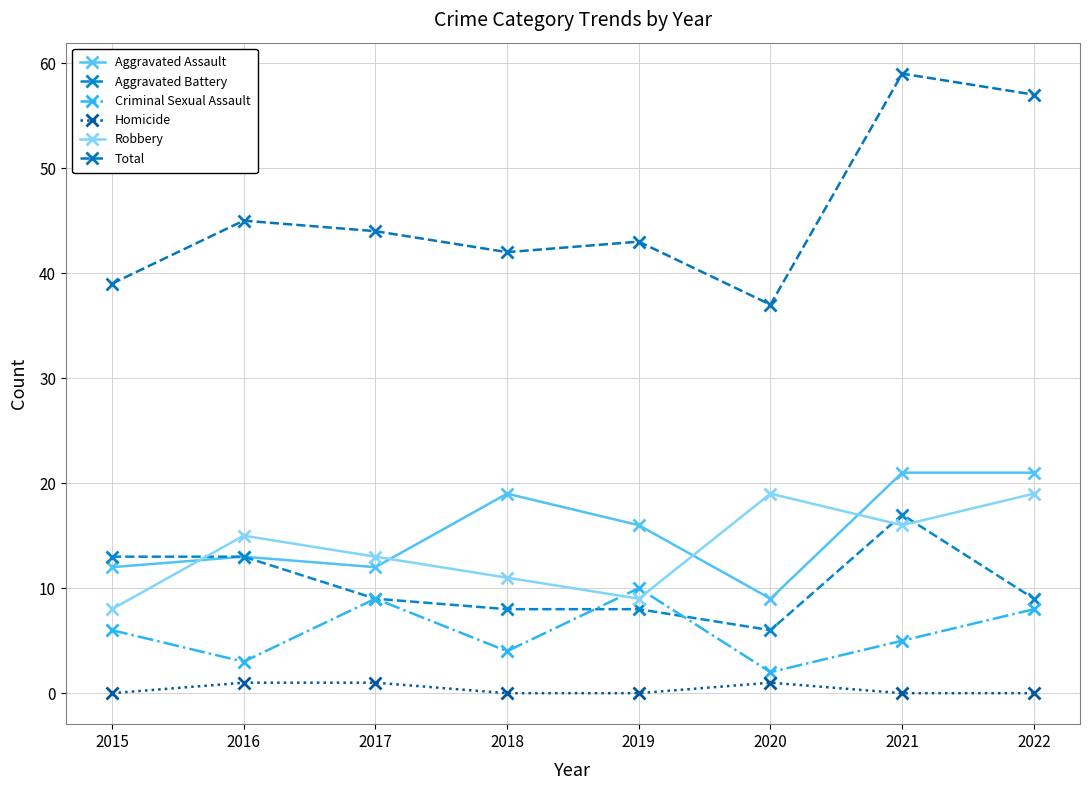

Rank the series at 2022 from highest to lowest value.

Total, Aggravated Assault, Robbery, Aggravated Battery, Criminal Sexual Assault, Homicide